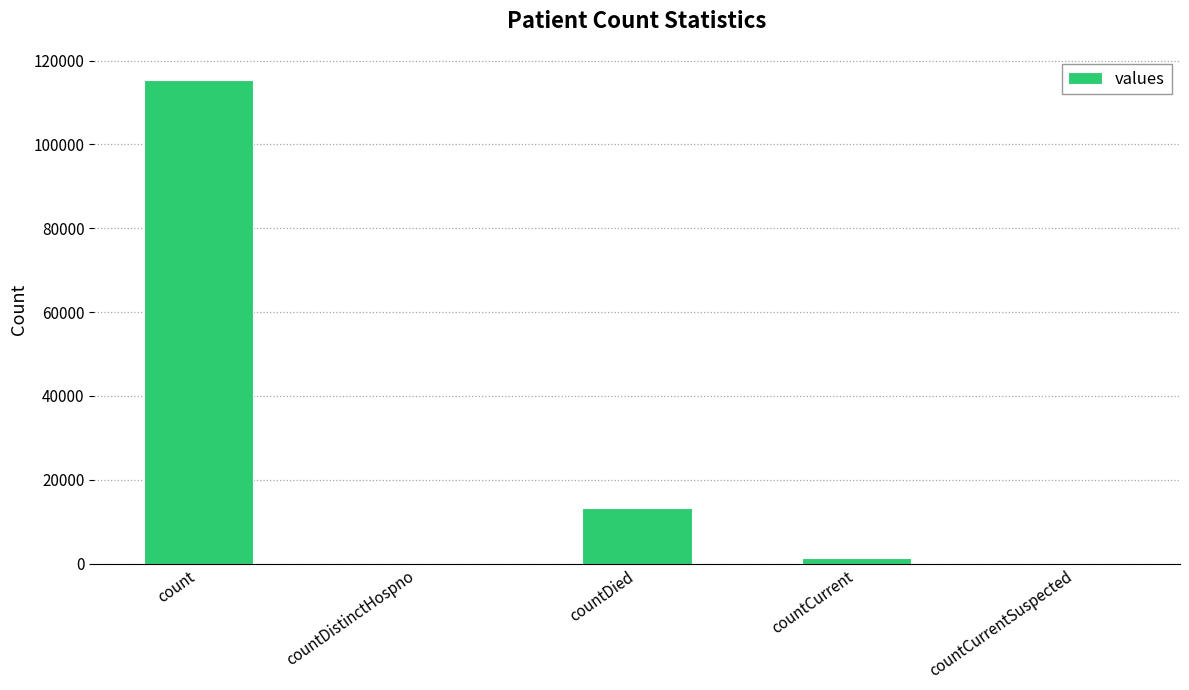

Reading left to right, transcribe all the data shown in this chart.

count=115379	countDistinctHospno=0	countDied=13343	countCurrent=1383	countCurrentSuspected=0